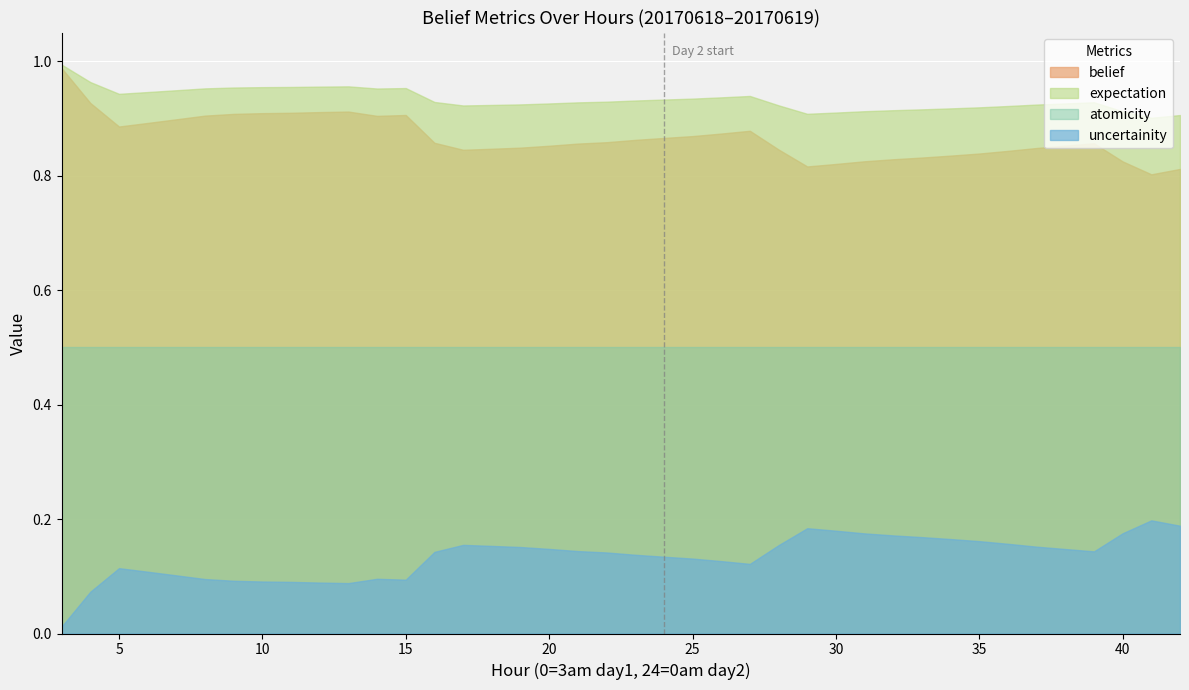

Which series has the widest spread of values?

uncertainity